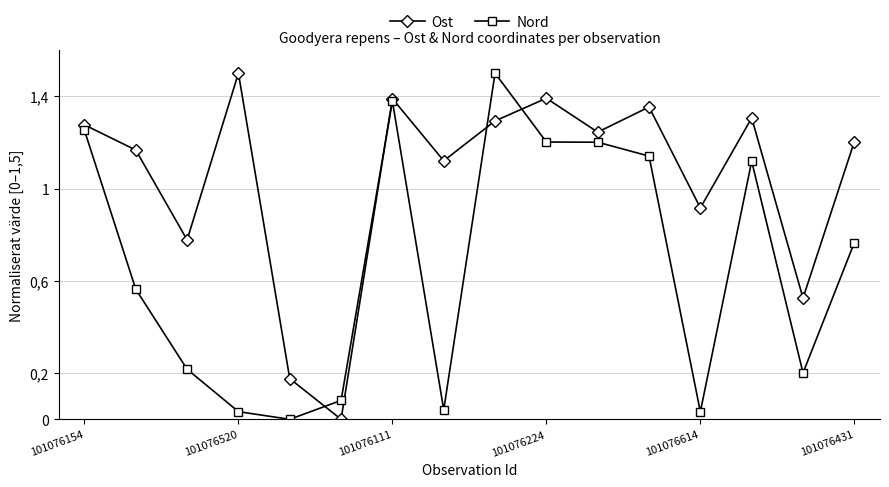

What are all the series names shown in the legend?

Ost, Nord